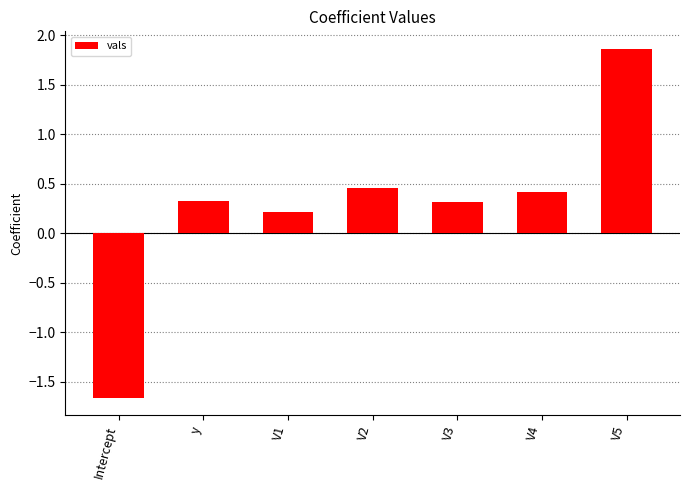

What is the difference between the values at V5 and V2?

1.4